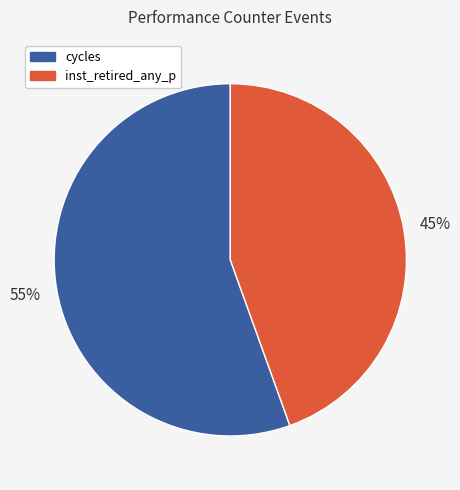

To the nearest percent, what is the average slice percentage?

50%